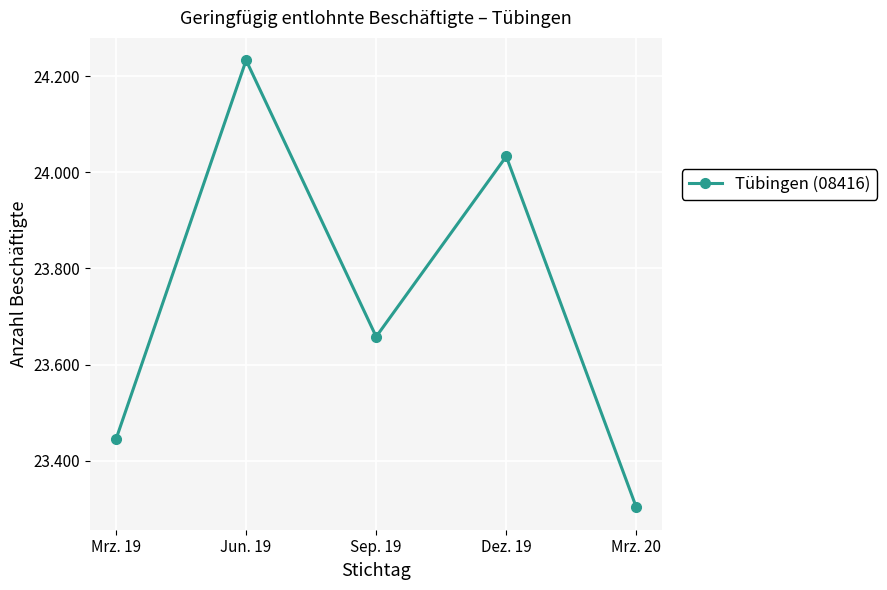

Between Mrz. 20 and Sep. 19, which is larger?

Sep. 19